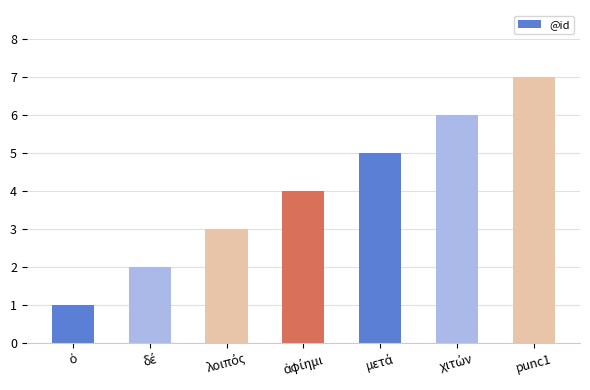

Which category has the highest value across all series?

punc1